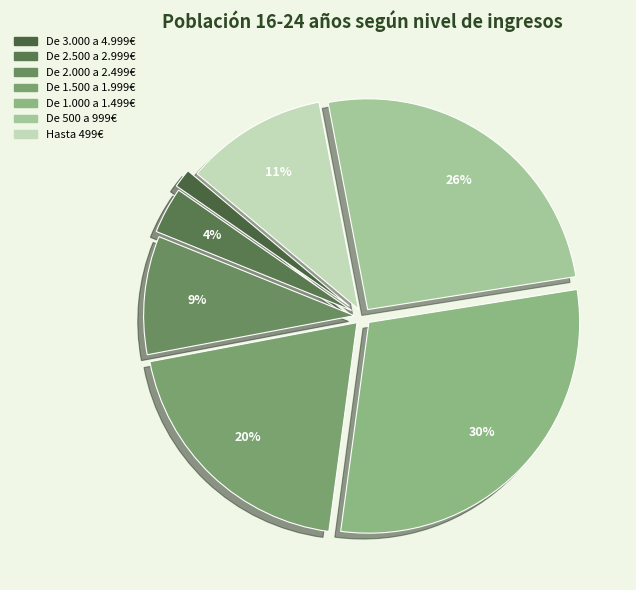

Count the number of slices in the pie.

7